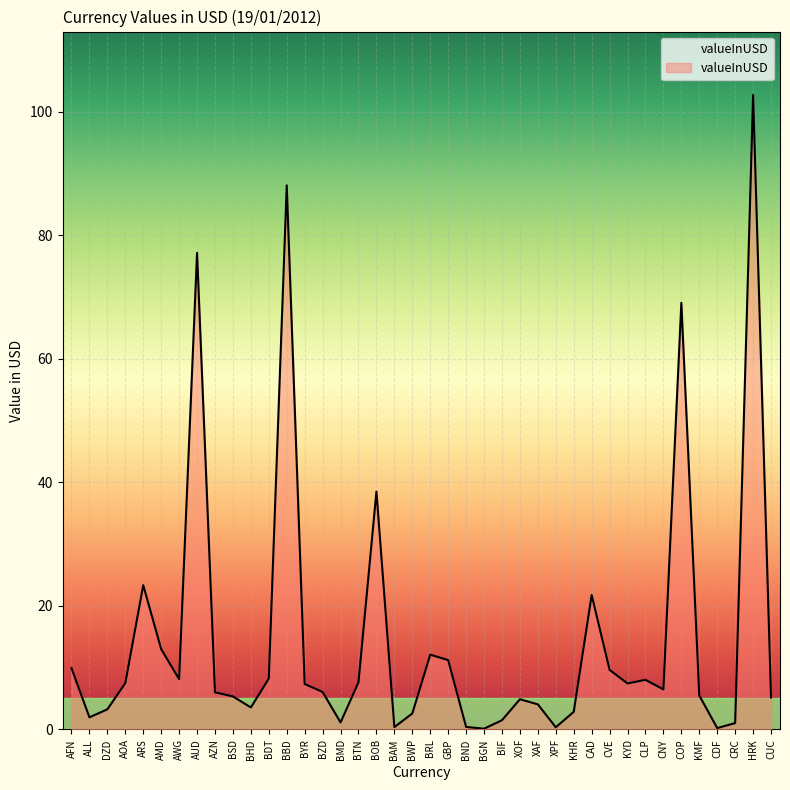

Is it true that the value at KYD is 3.9?

False